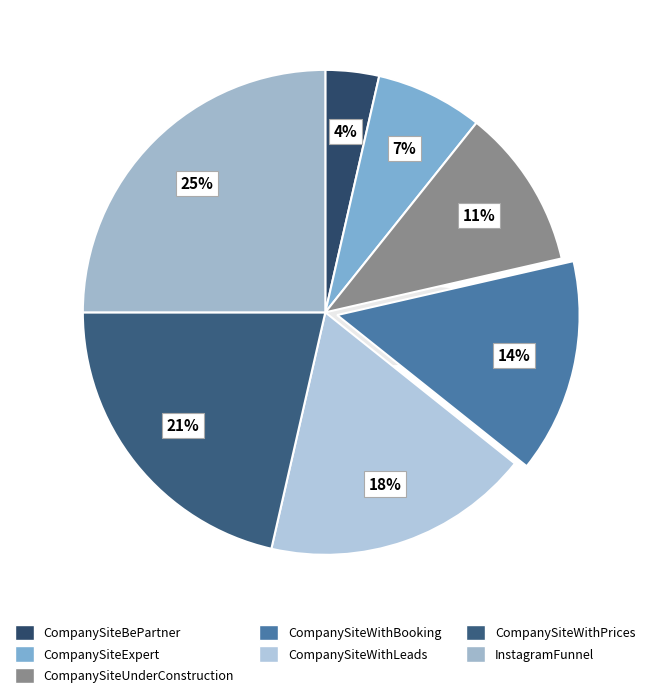

What percentage do InstagramFunnel and CompanySiteWithLeads together represent?

42.9%